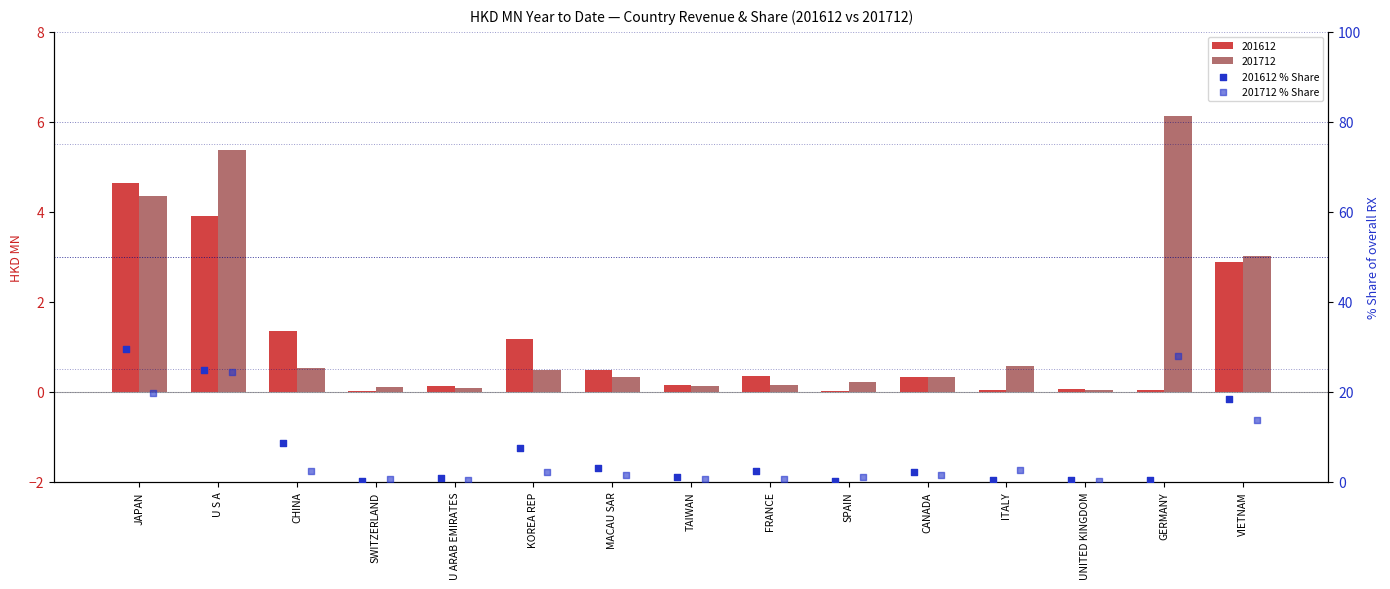

Which series contains the highest Y value?

201612 % Share